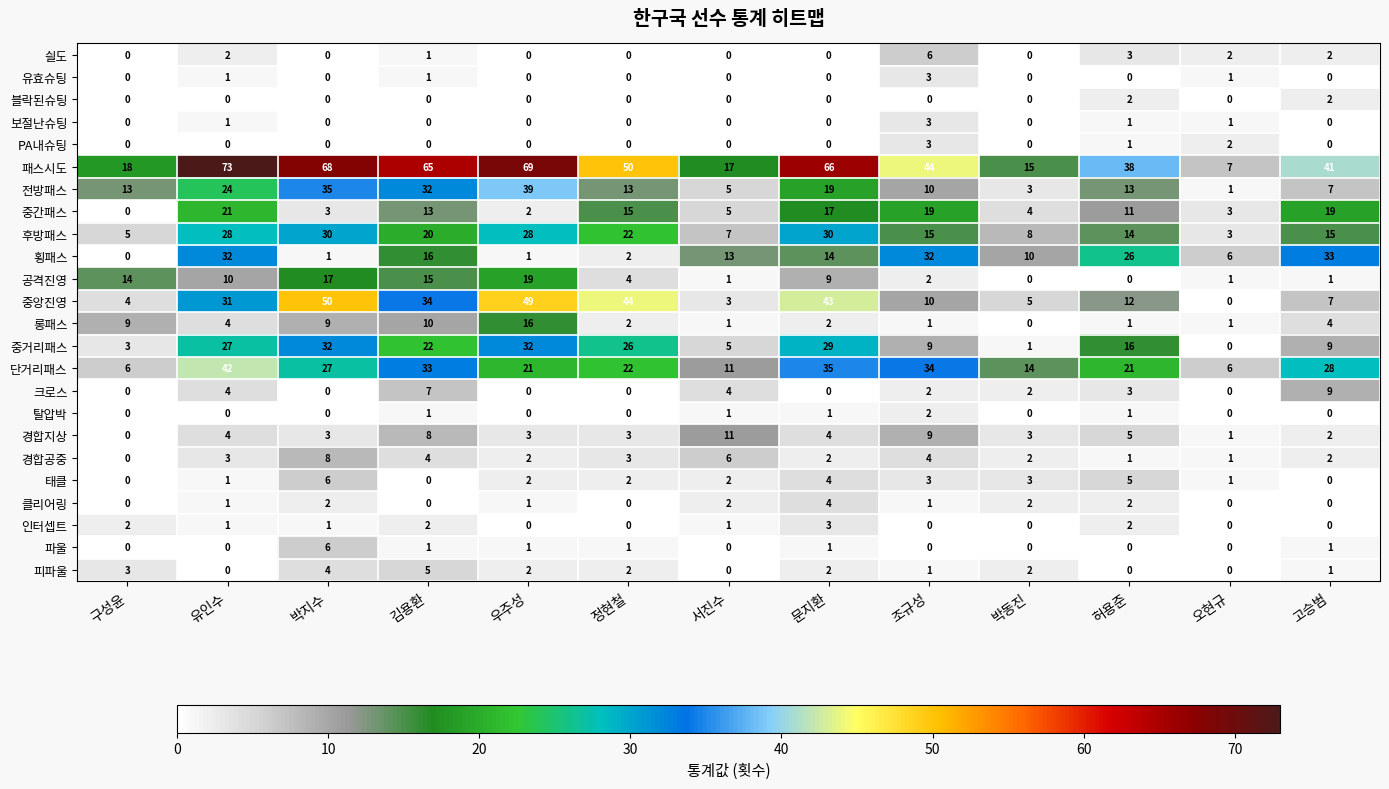

How many data points does each series have?

13